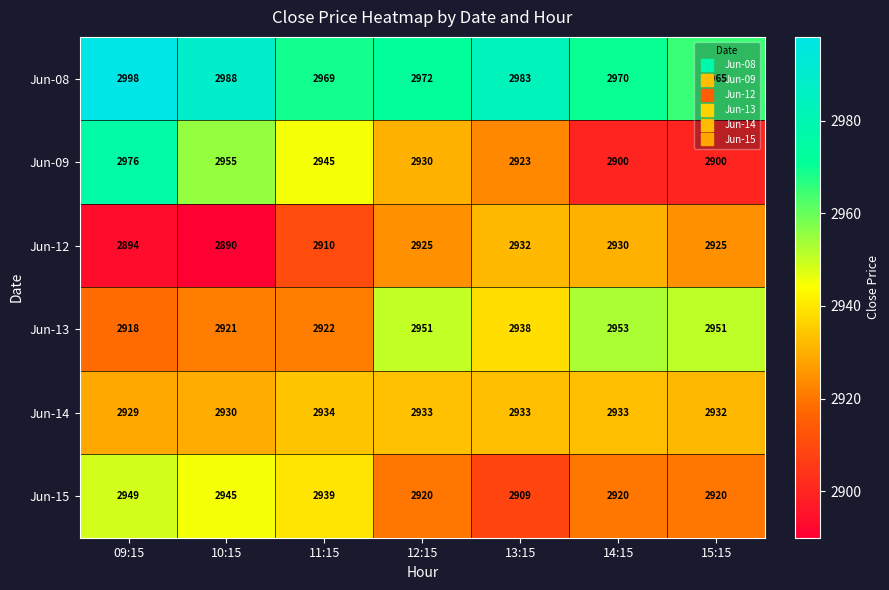

Which series changed the most between 09:15 and 10:15?

Jun-09